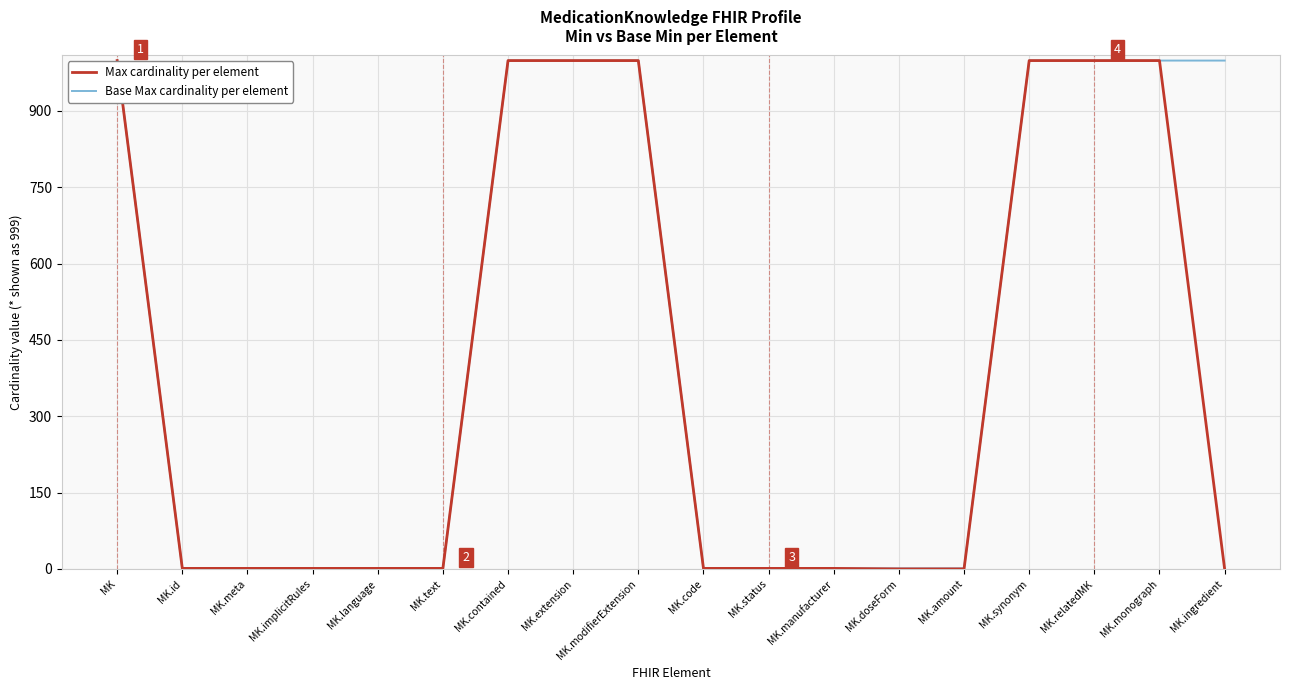

What position from the left is MK.text?

6